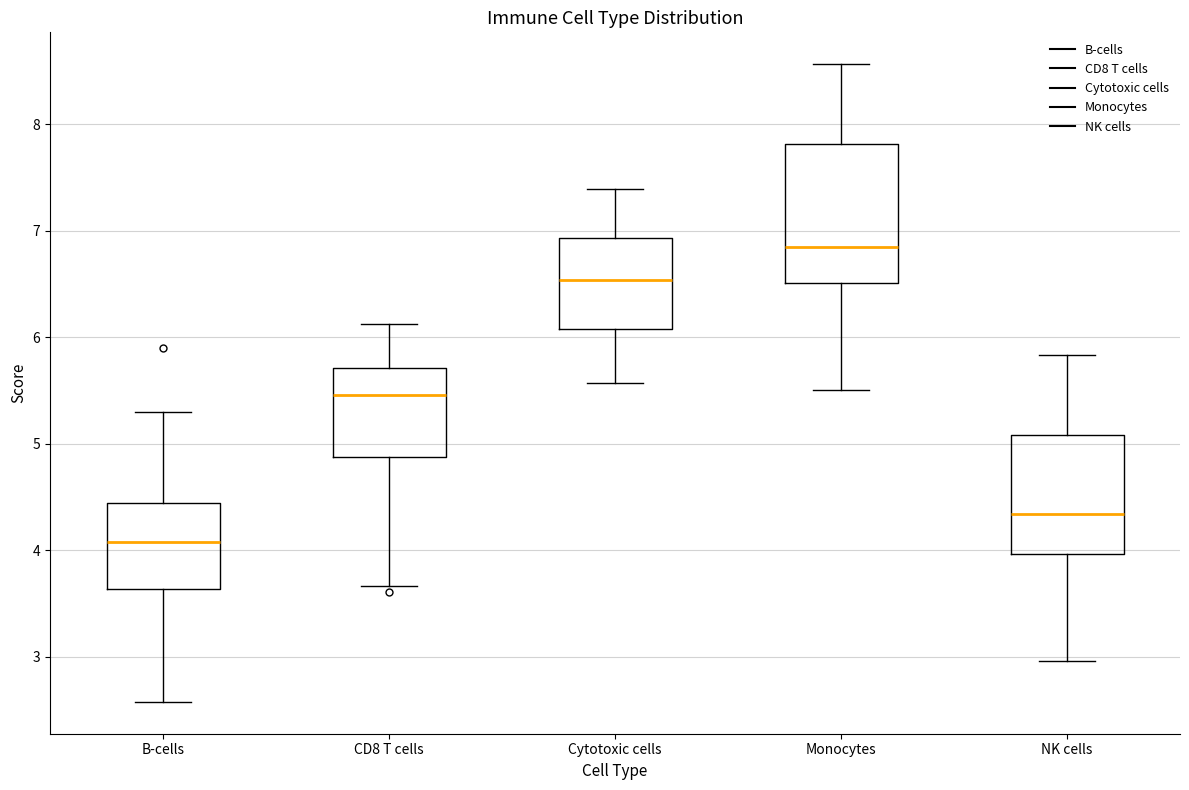

Which box has the highest median line?

Monocytes